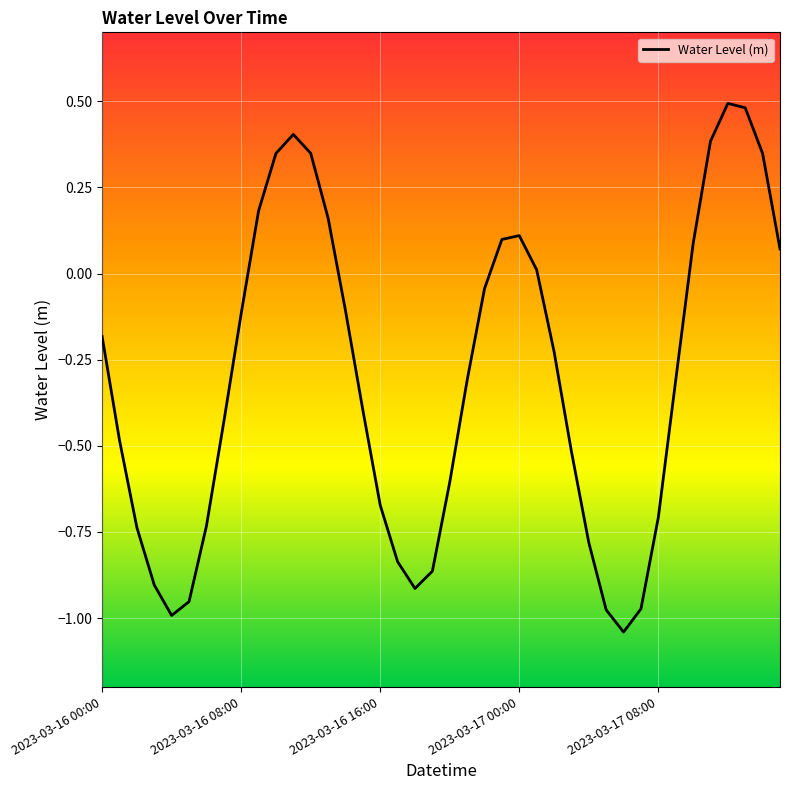

Is this an area chart (filled region under the line)?

No